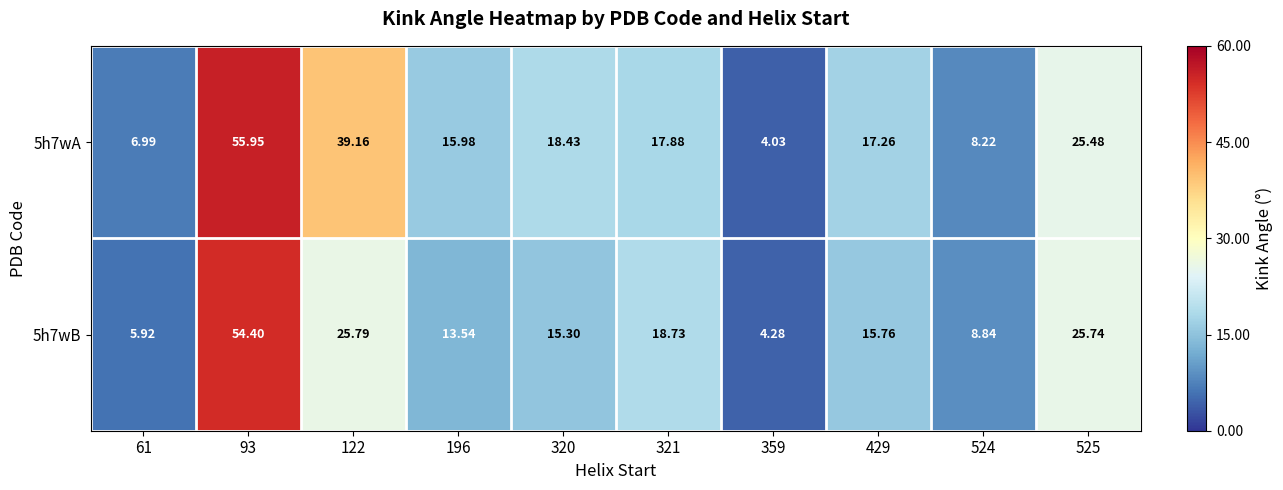

Is the value of 5h7wA at 61 greater than the value of 5h7wB at 61?

Yes